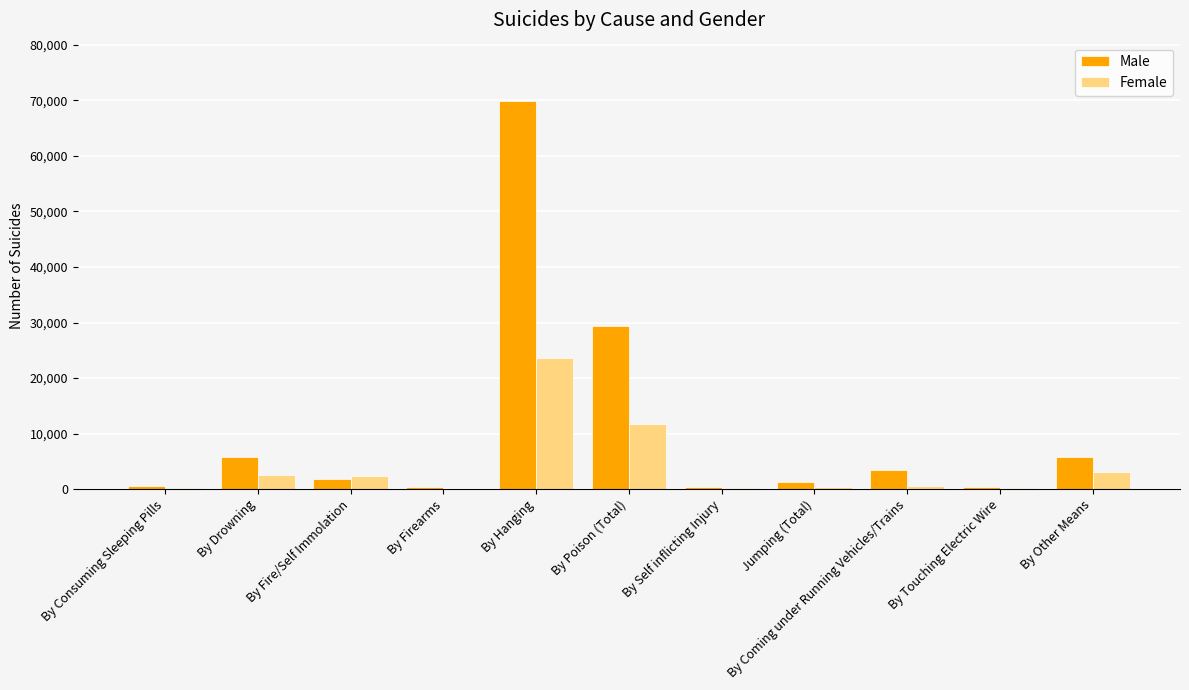

What is the sum of all Male values?

118979